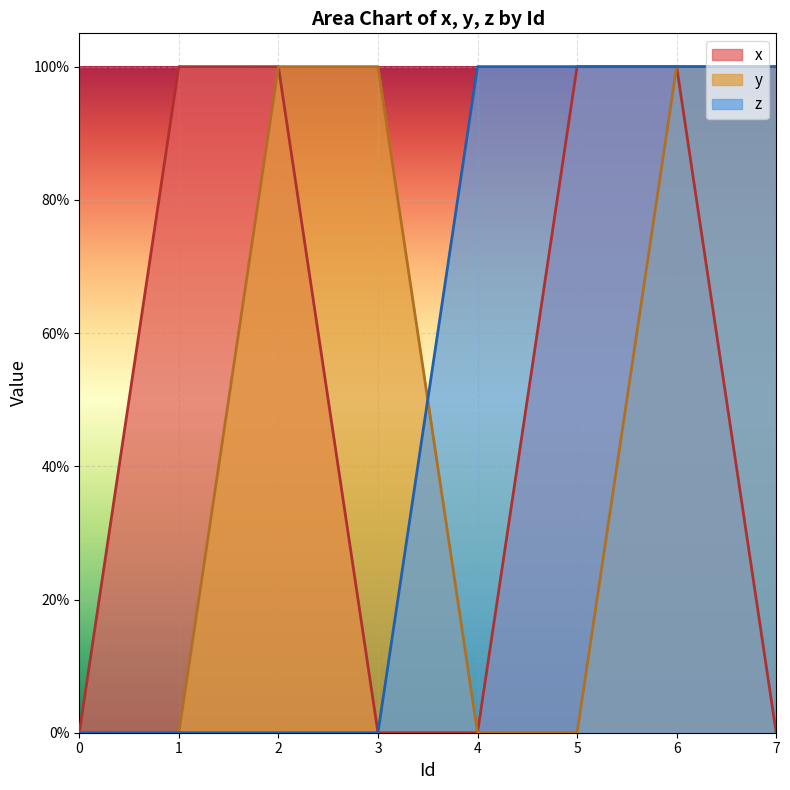

Between which two adjacent categories do z and y first intersect?

3 and 4